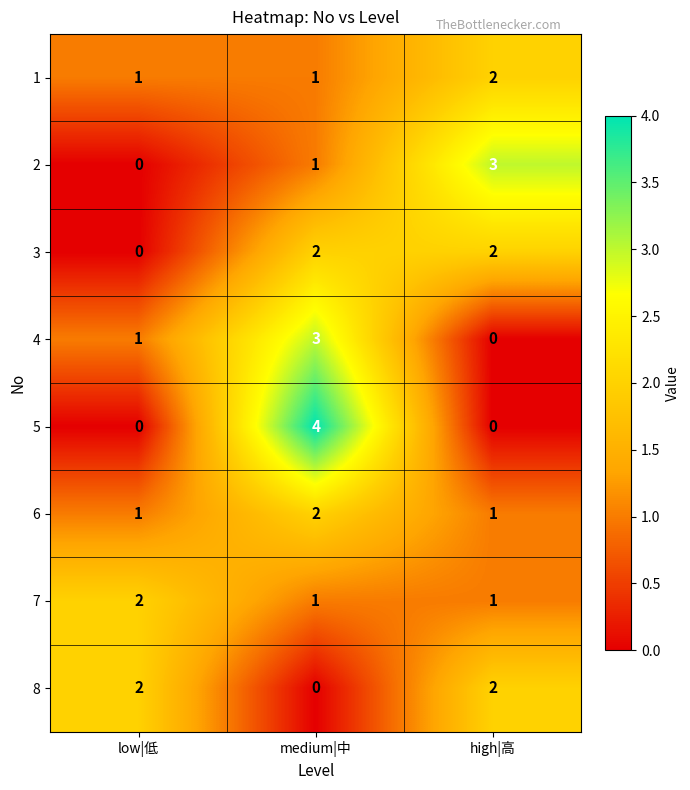

Rank the categories by 4 value from lowest to highest.

high|高, low|低, medium|中